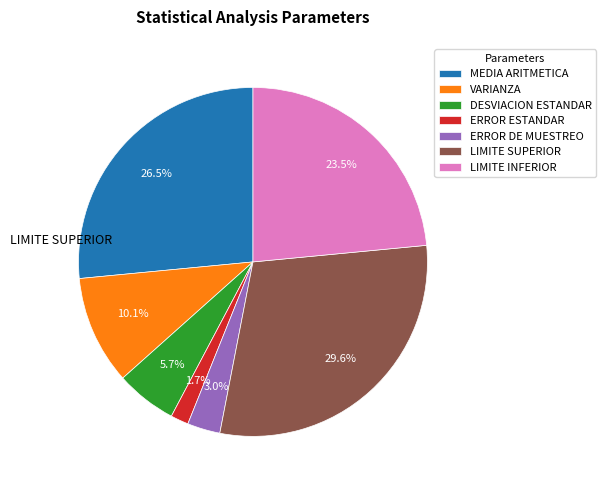

Does any single category account for the majority?

No